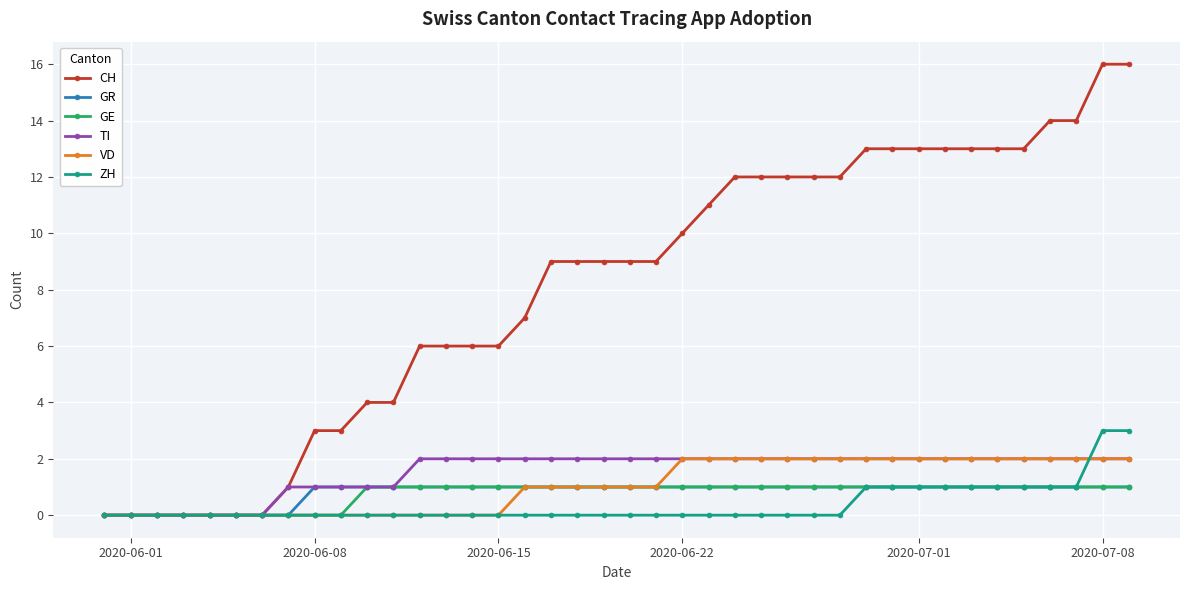

What is the difference between the maximum and minimum values in the ZH series?

3